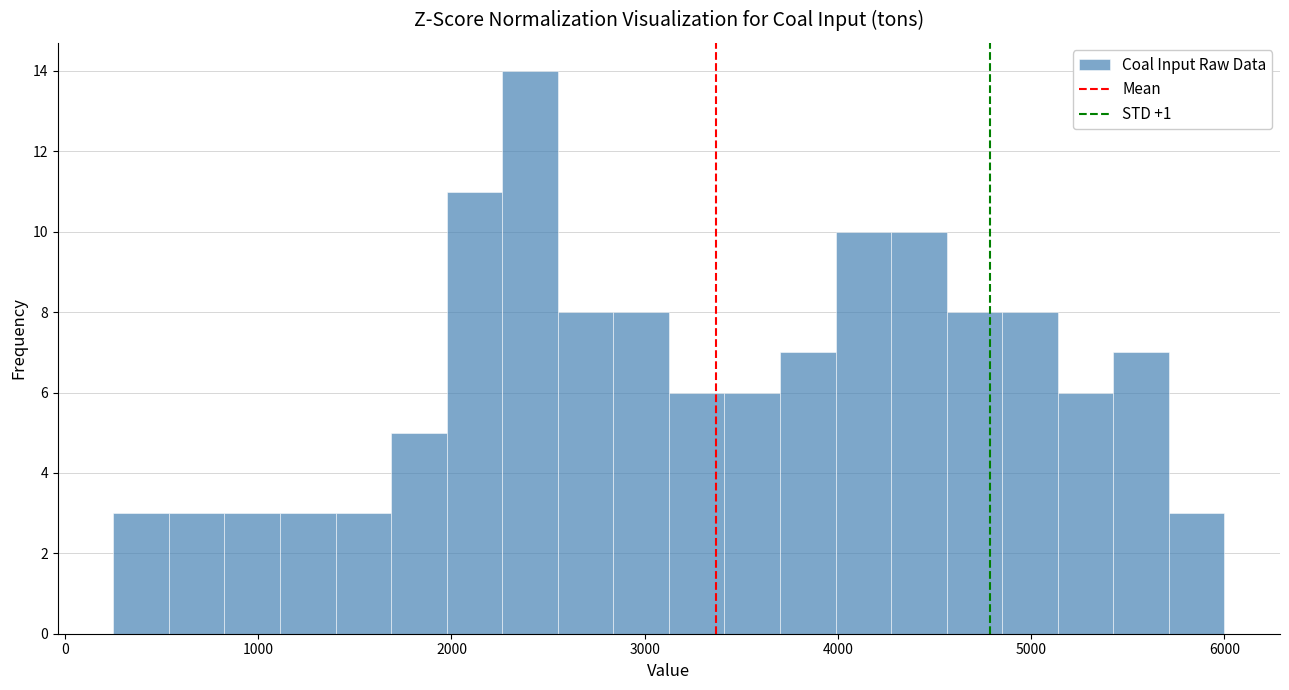

Around what value on the x-axis is the tallest bar? Give the approximate position of its centre, as read against the axis.

2400